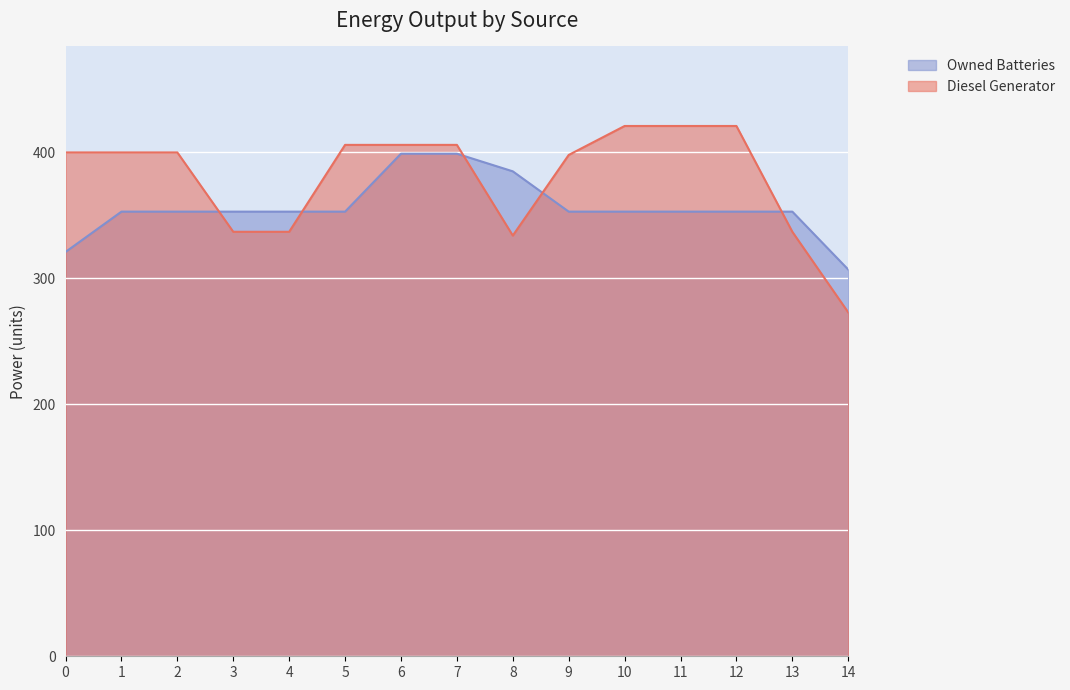

The value of Owned Batteries at 0 is 321. True or false?

True